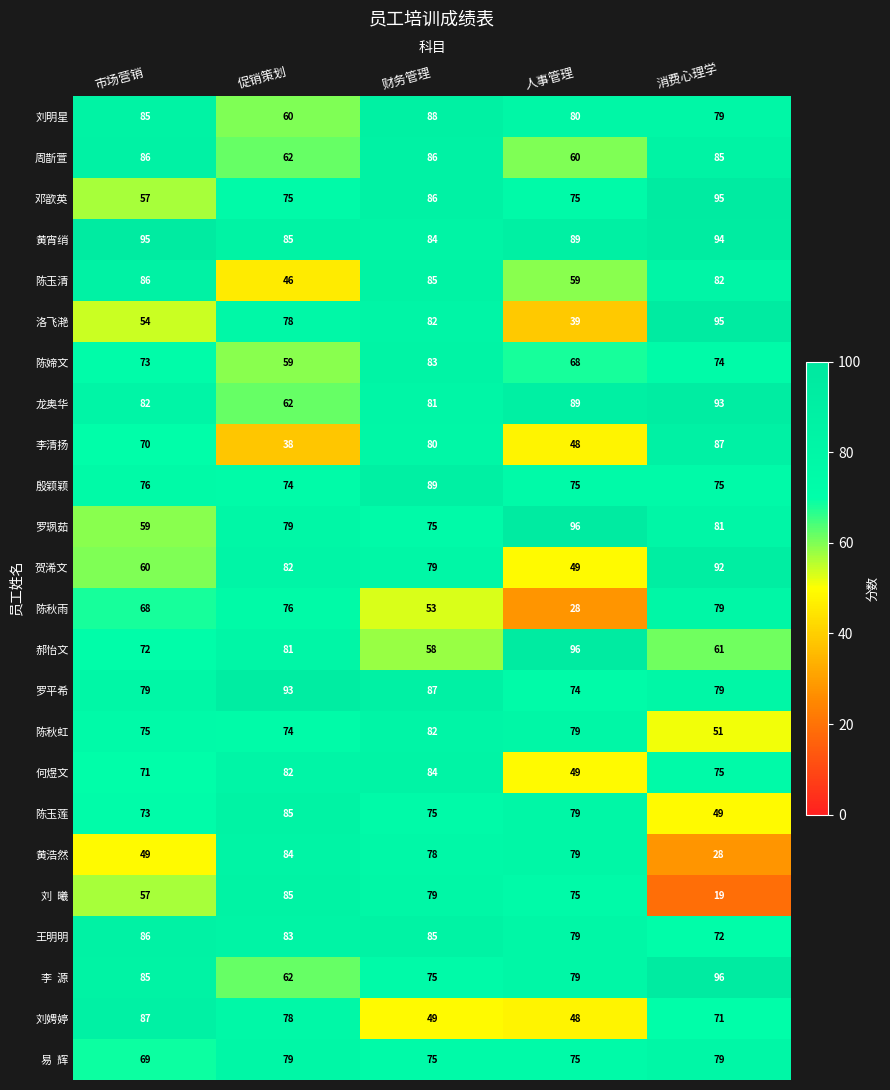

What is the greatest value displayed?

96